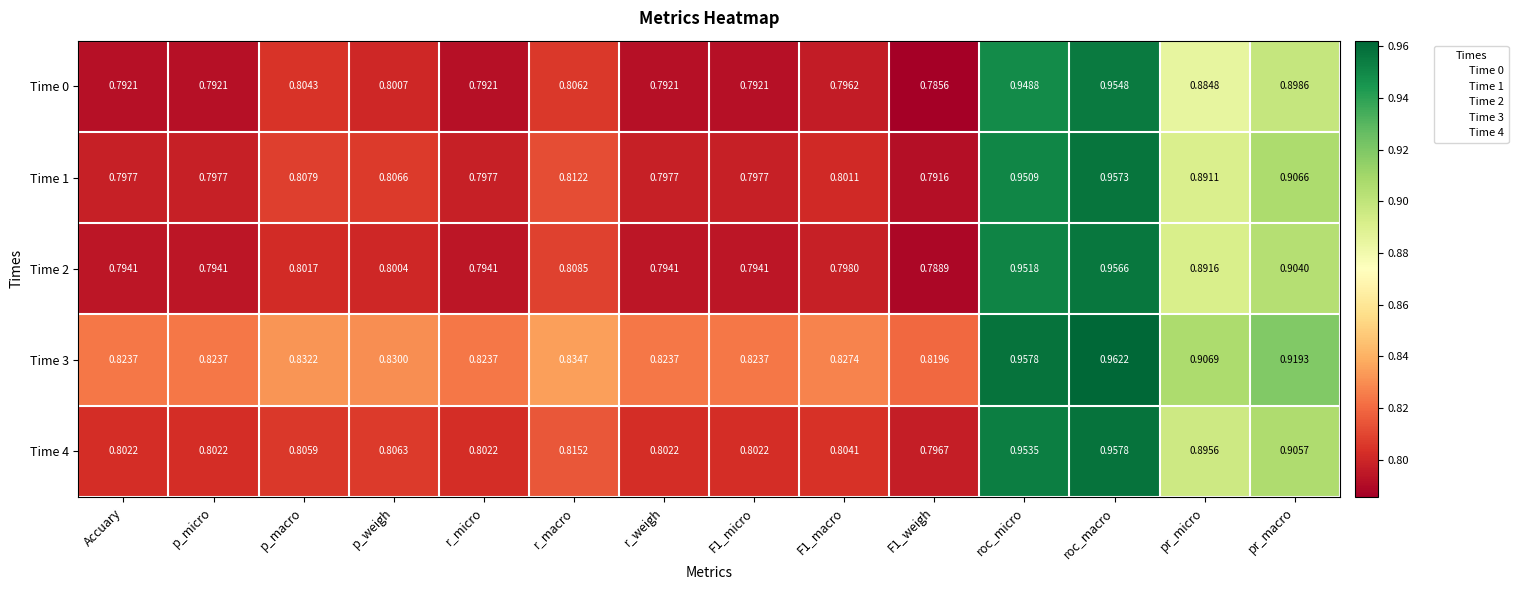

At which category is the sum across all series the highest?

roc_macro